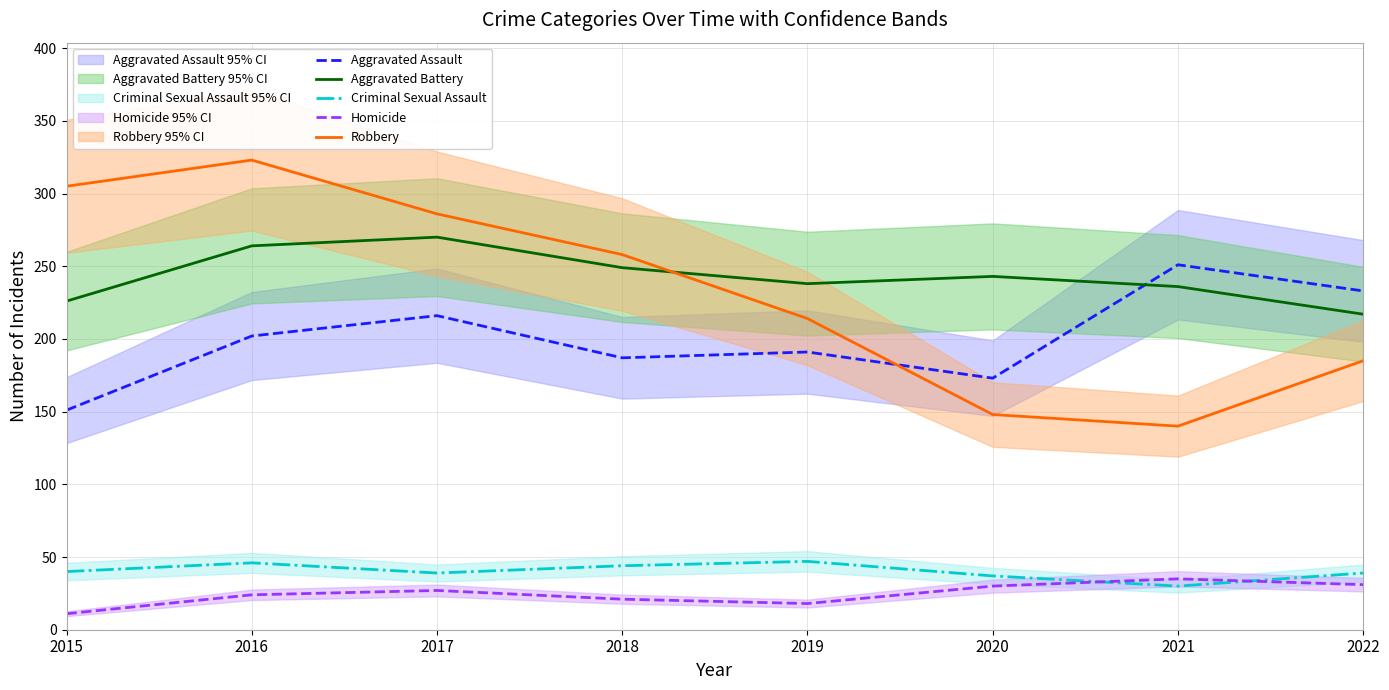

List the series in order of their peak value, highest first.

Robbery, Aggravated Battery, Aggravated Assault, Criminal Sexual Assault, Homicide